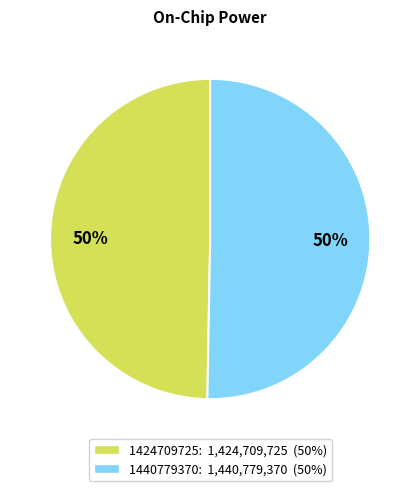

Count the number of slices in the pie.

2